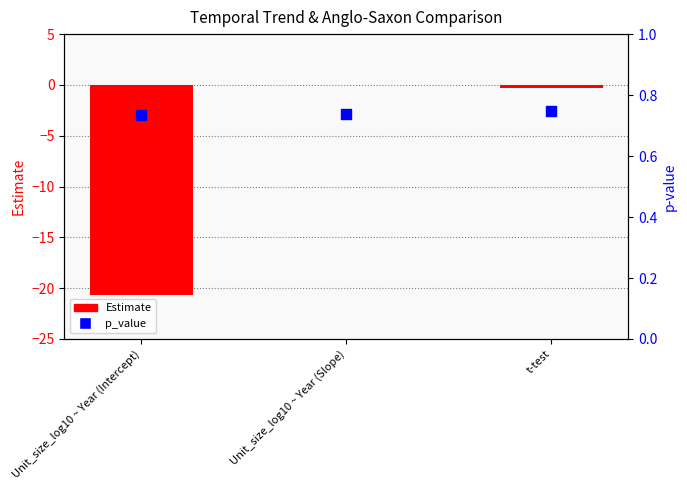

Which series has the largest total across all categories?

p_value